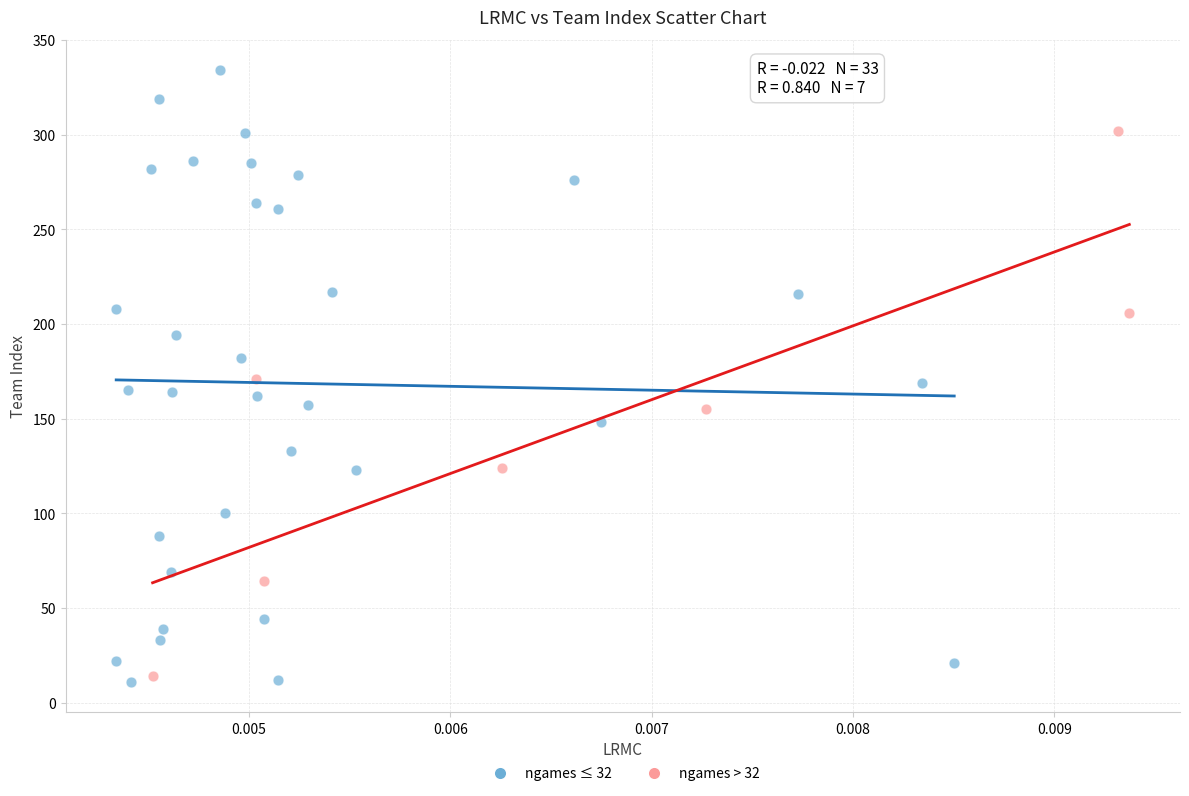

Which series has the widest spread of Y values?

ngames ≤ 32